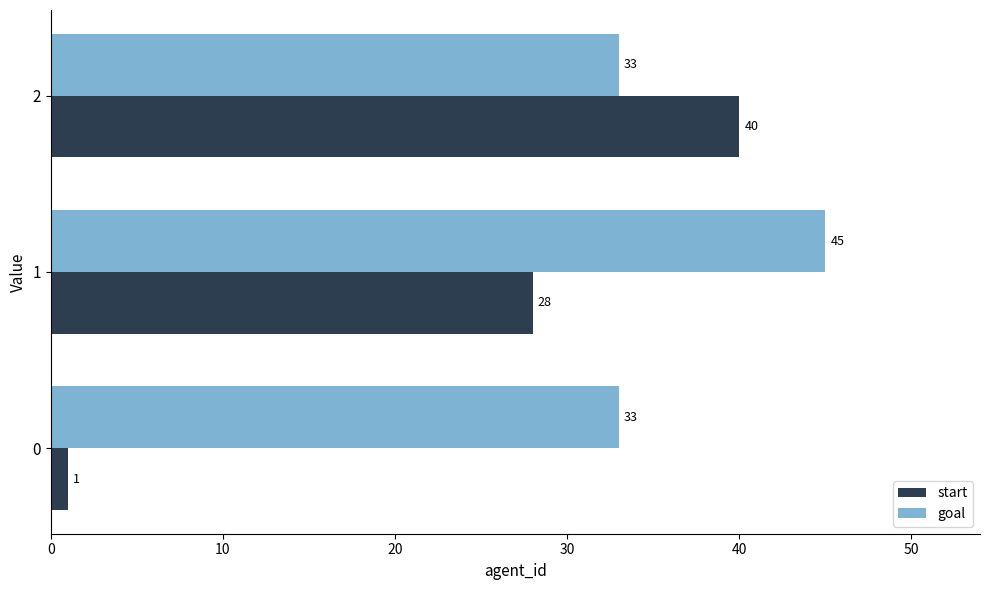

Rank the series by their maximum value, from highest to lowest.

goal, start